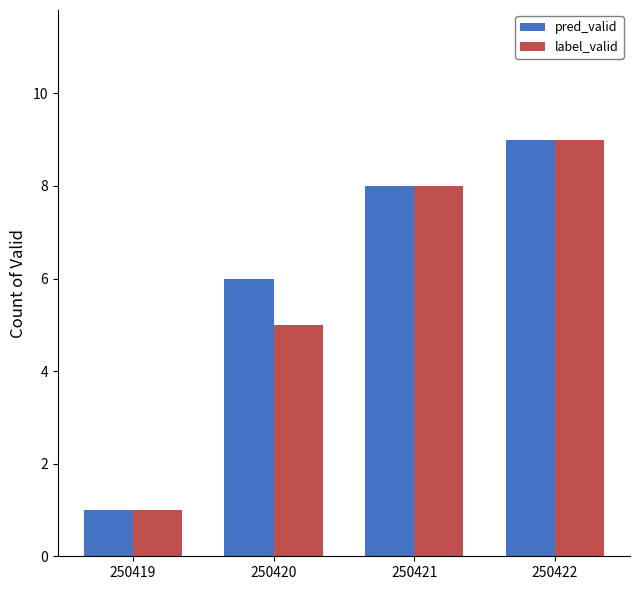

How many data points does each series have?

4